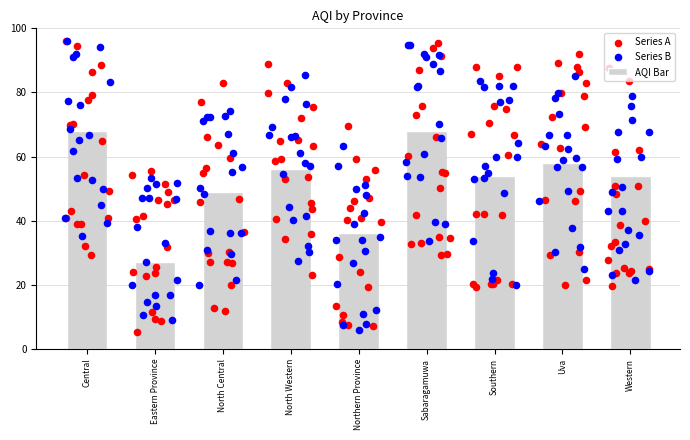

What is the change in value from North Western to Sabaragamuwa?

+12